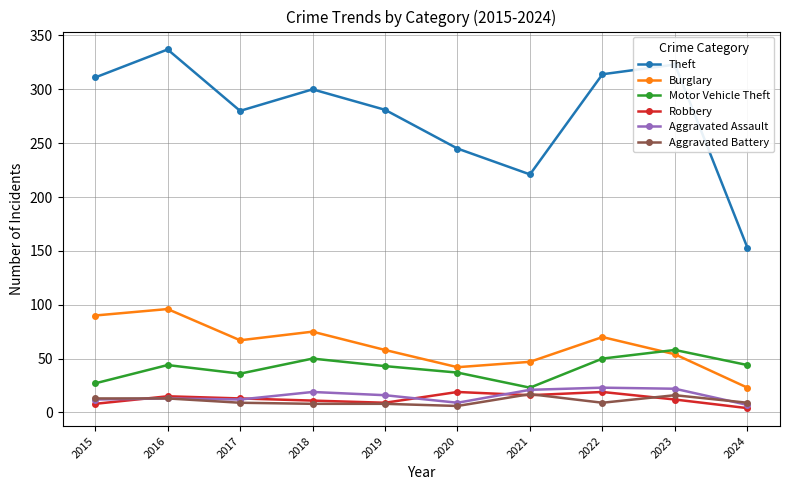

True or false: Theft and Motor Vehicle Theft cross at least once.

False